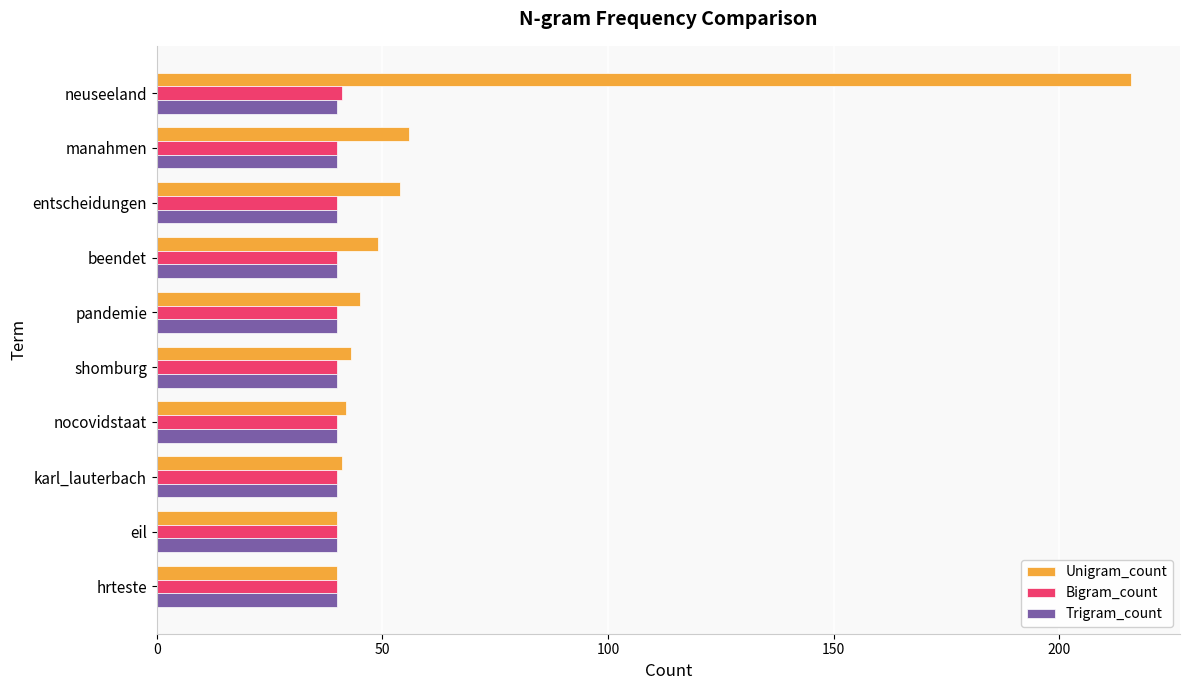

What is the lowest value of the Unigram_count series?

40